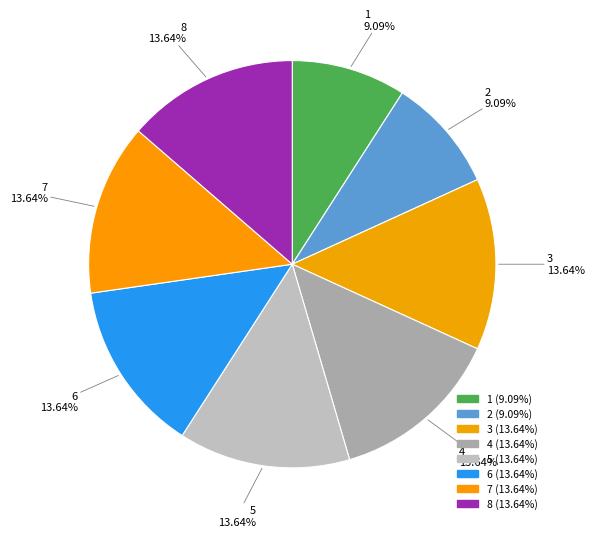

Combined, what portion of the pie is 2 and 8?

22.7%